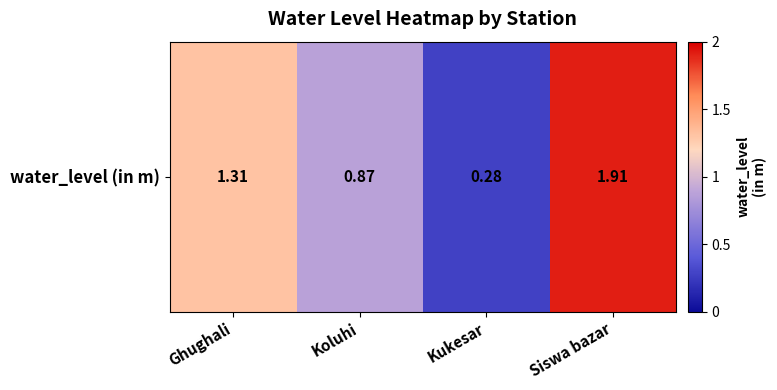

The chart shows a value of 1.9 at Siswa bazar. True or false?

True